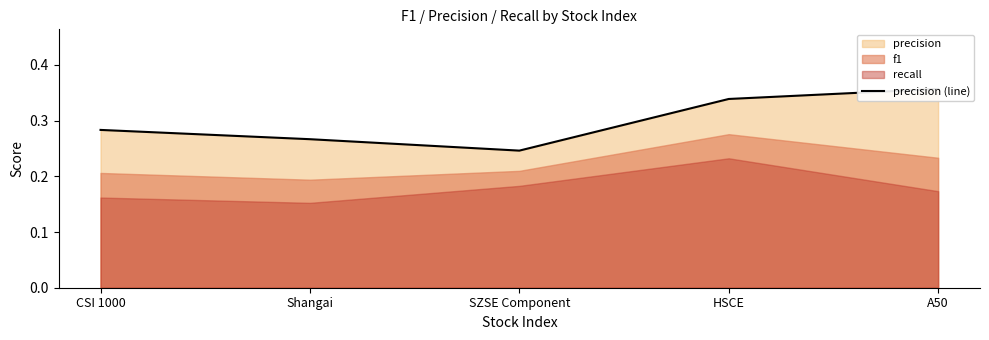

The chart shows a value of 0.2 at SZSE Component. True or false?

True